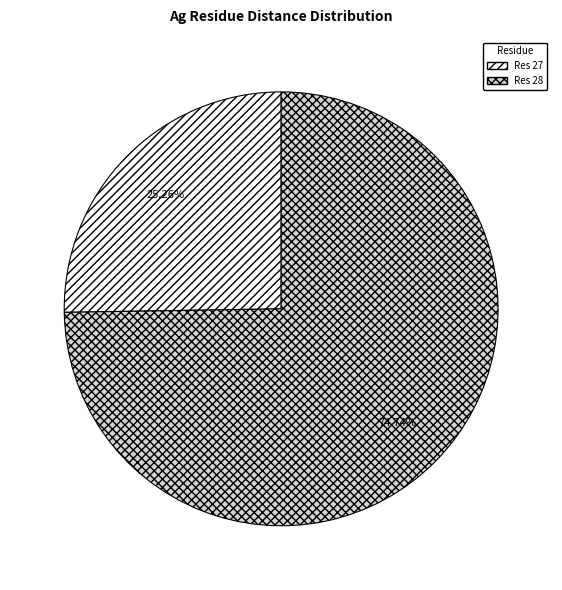

Is there any slice that represents more than half of the pie?

Yes